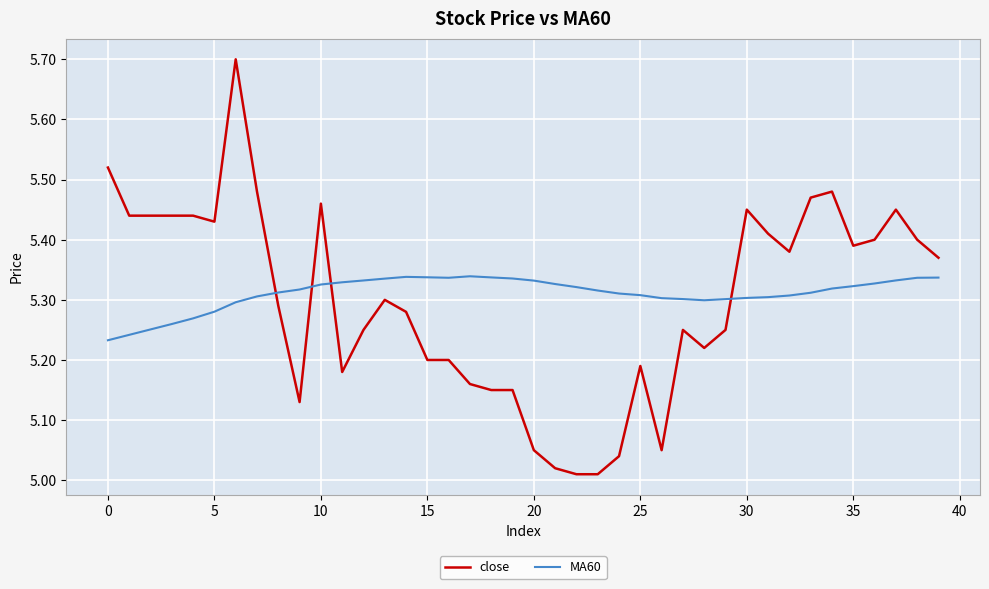

What is the maximum value for close?

5.7